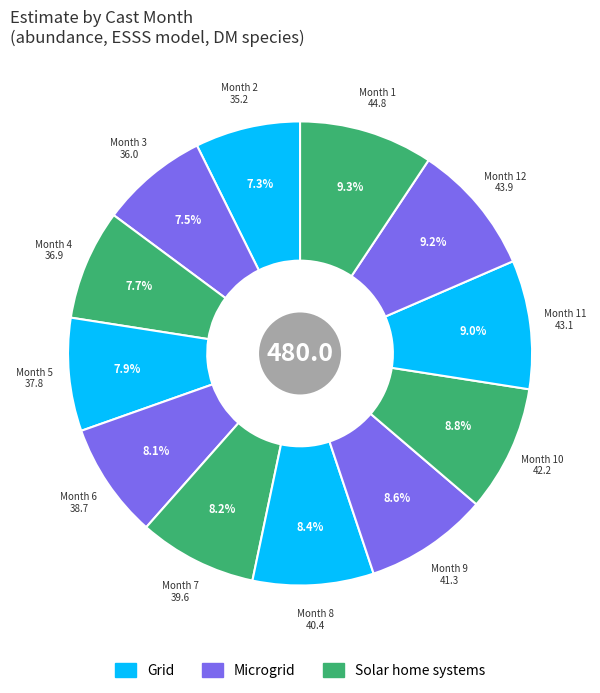

Count the number of slices in the pie.

12